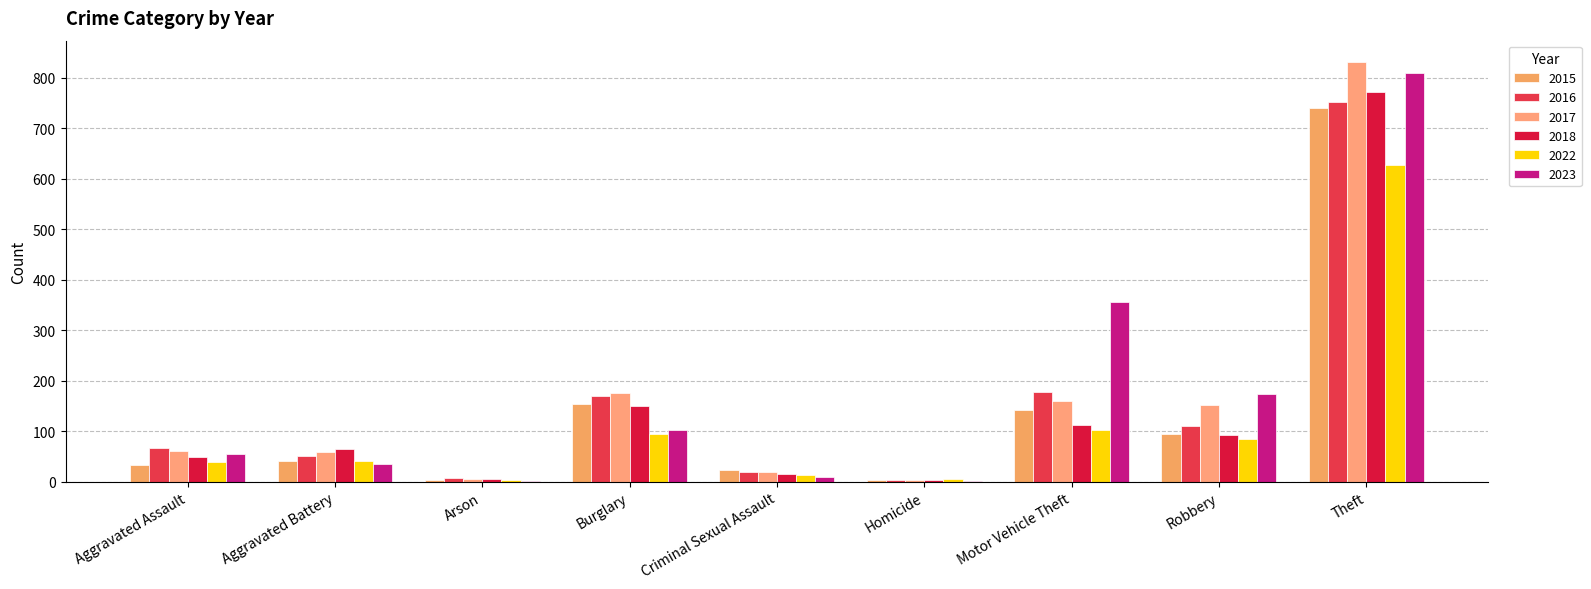

Count the number of data series in this chart.

6